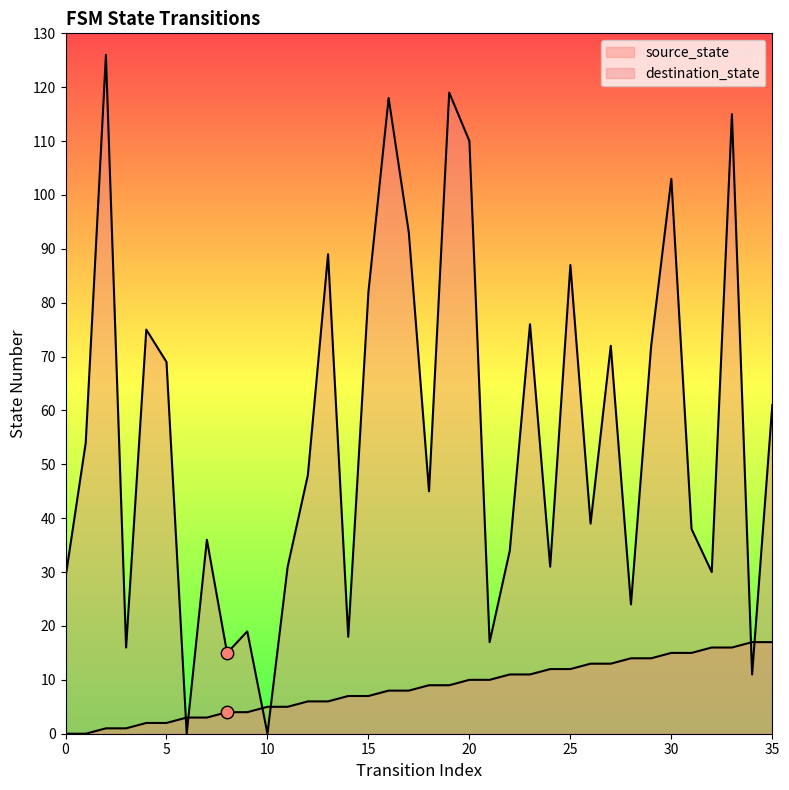

Which series has the widest spread of Y values?

destination_state